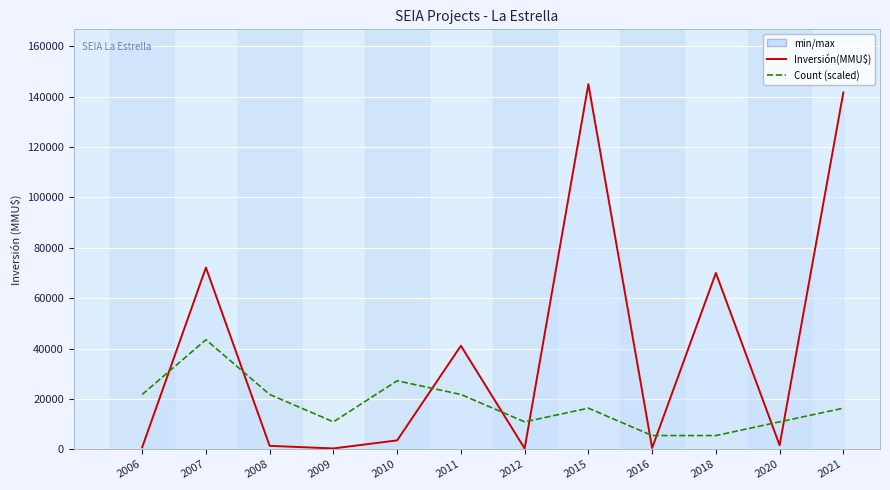

True or false: Count (scaled) and Inversión(MMU$) cross at least once.

True